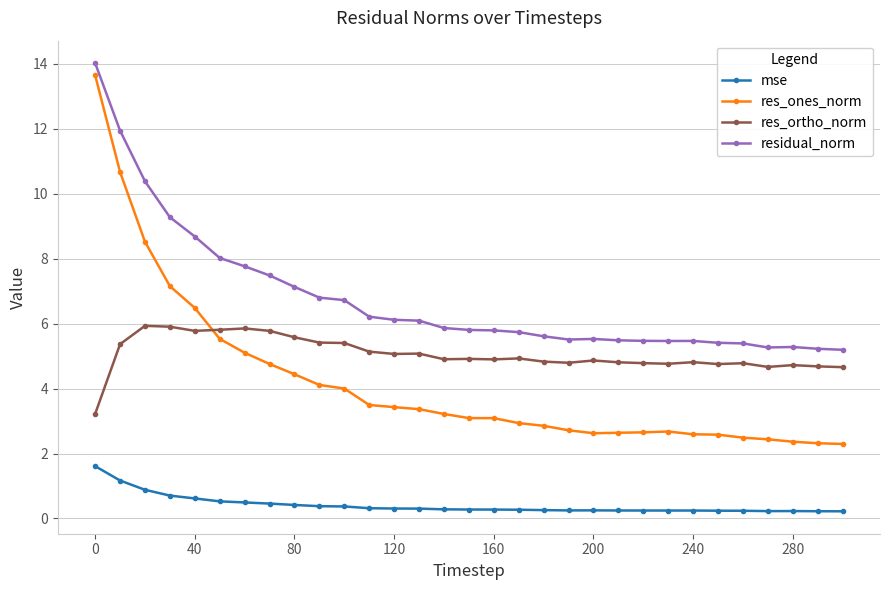

Which series has the largest range (max minus min)?

res_ones_norm